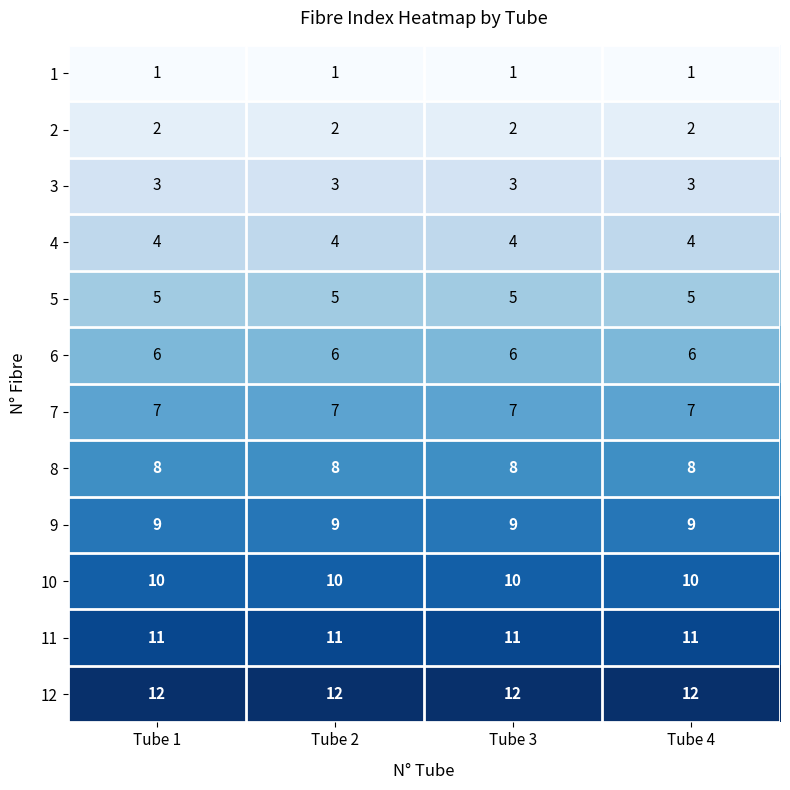

List the series in order of their peak value, highest first.

12, 11, 10, 9, 8, 7, 6, 5, 4, 3, 2, 1